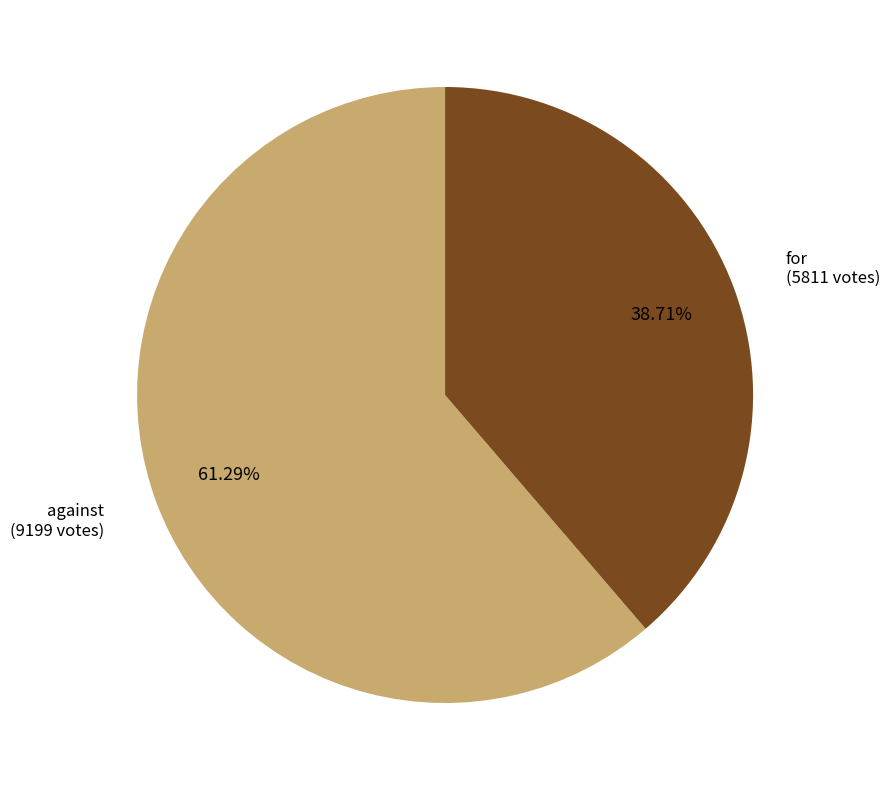

Which slice is the smallest?

for